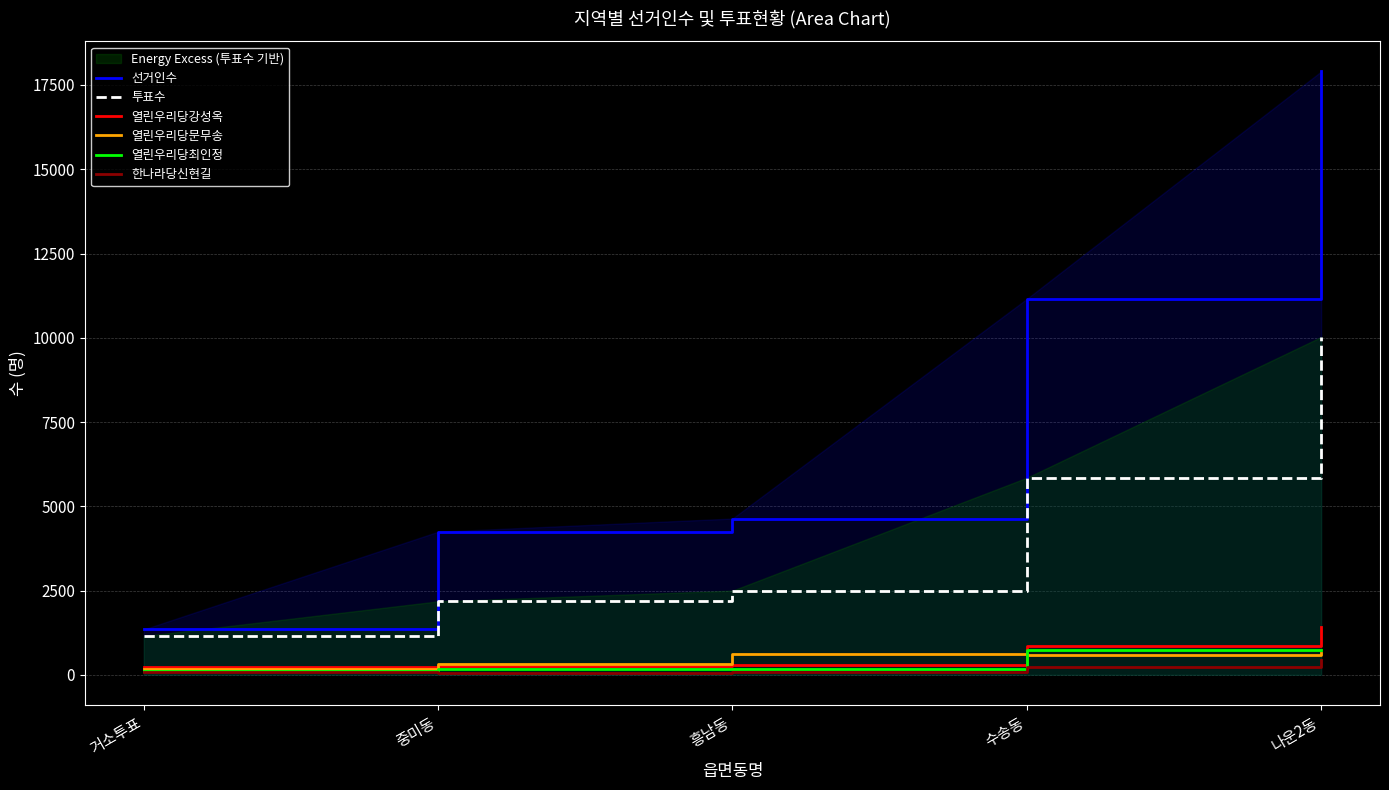

What are all the series names shown in the legend?

선거인수, 투표수, 열린우리당강성옥, 열린우리당문무송, 열린우리당최인정, 한나라당신현길